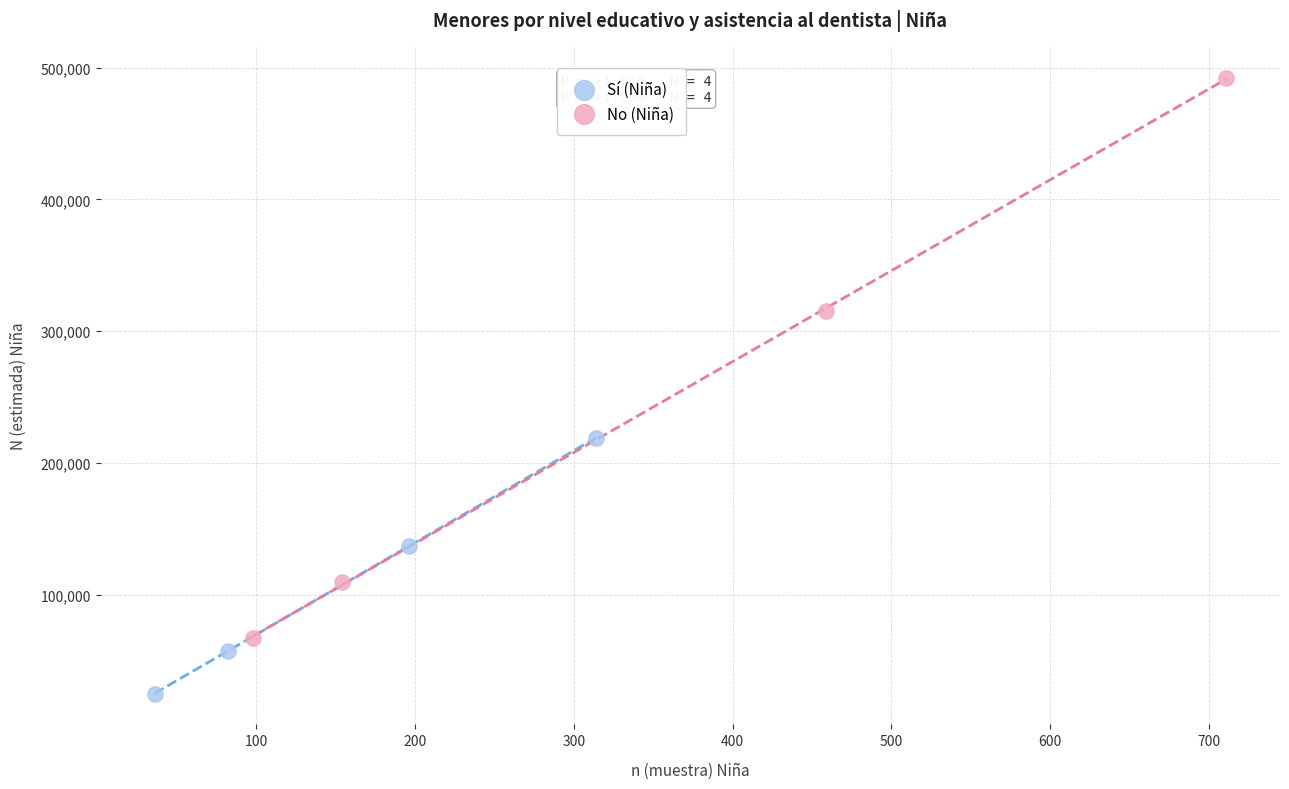

Which series has the largest Y range (max minus min)?

No (Niña)